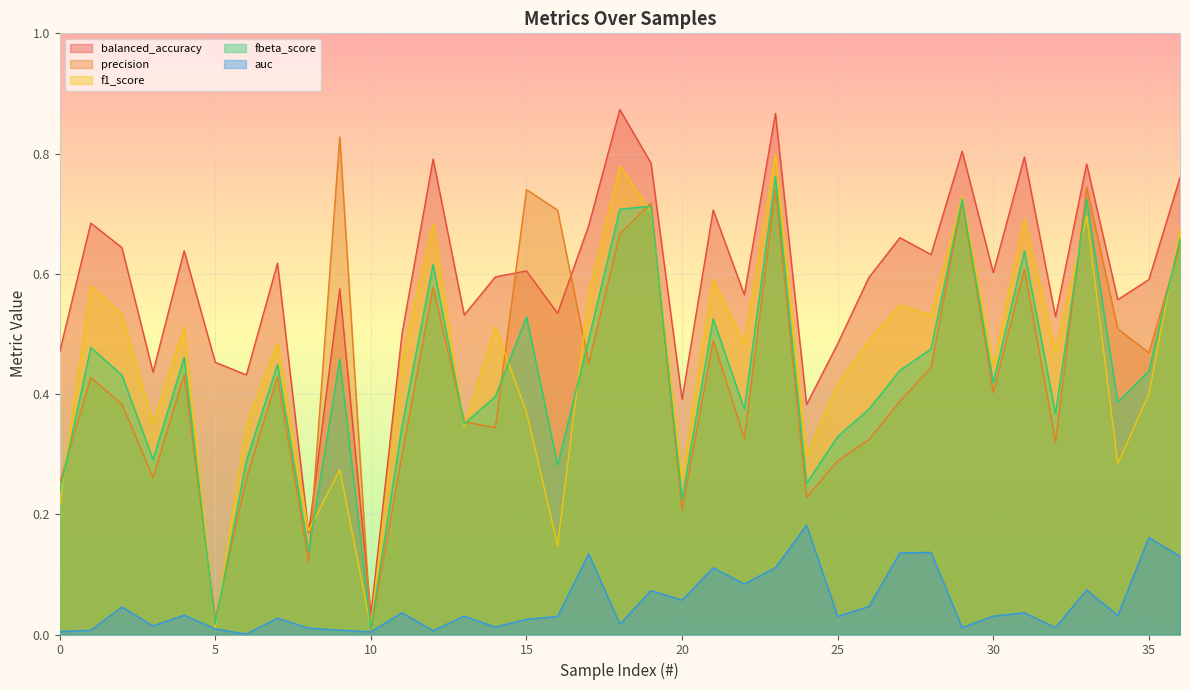

At which label does balanced_accuracy reach its peak?

18